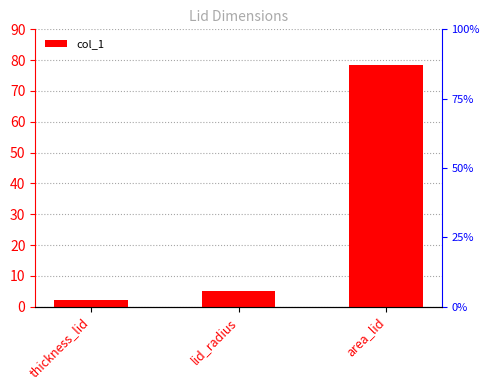

At which category does the chart reach its peak across all series?

area_lid